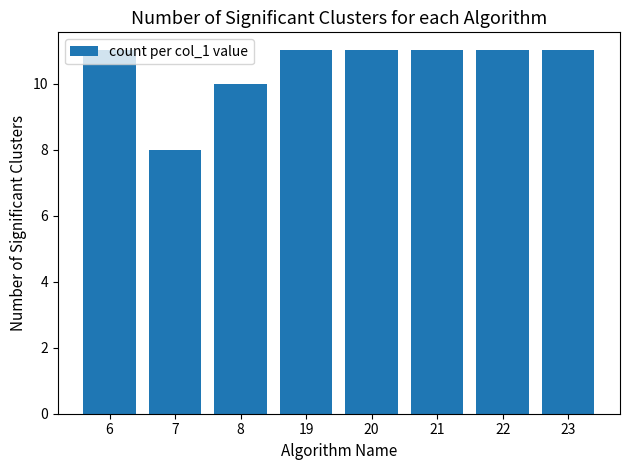

Reading left to right, transcribe all the data shown in this chart.

6=11	7=8	8=10	19=11	20=11	21=11	22=11	23=11